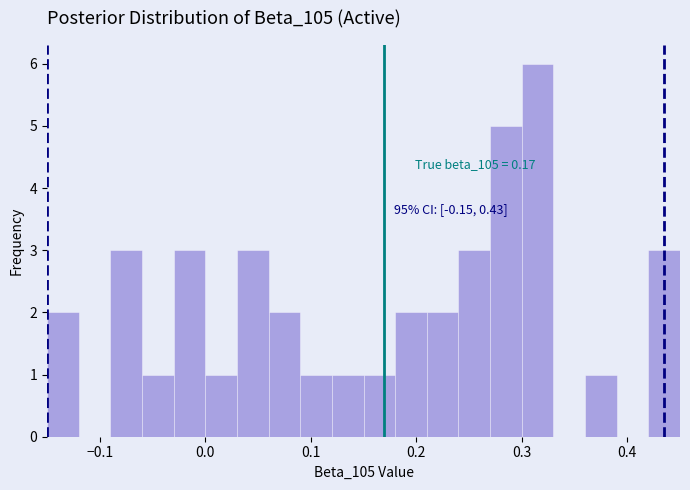

Read against the x-axis, roughly where is the centre of the tallest bar?

0.32